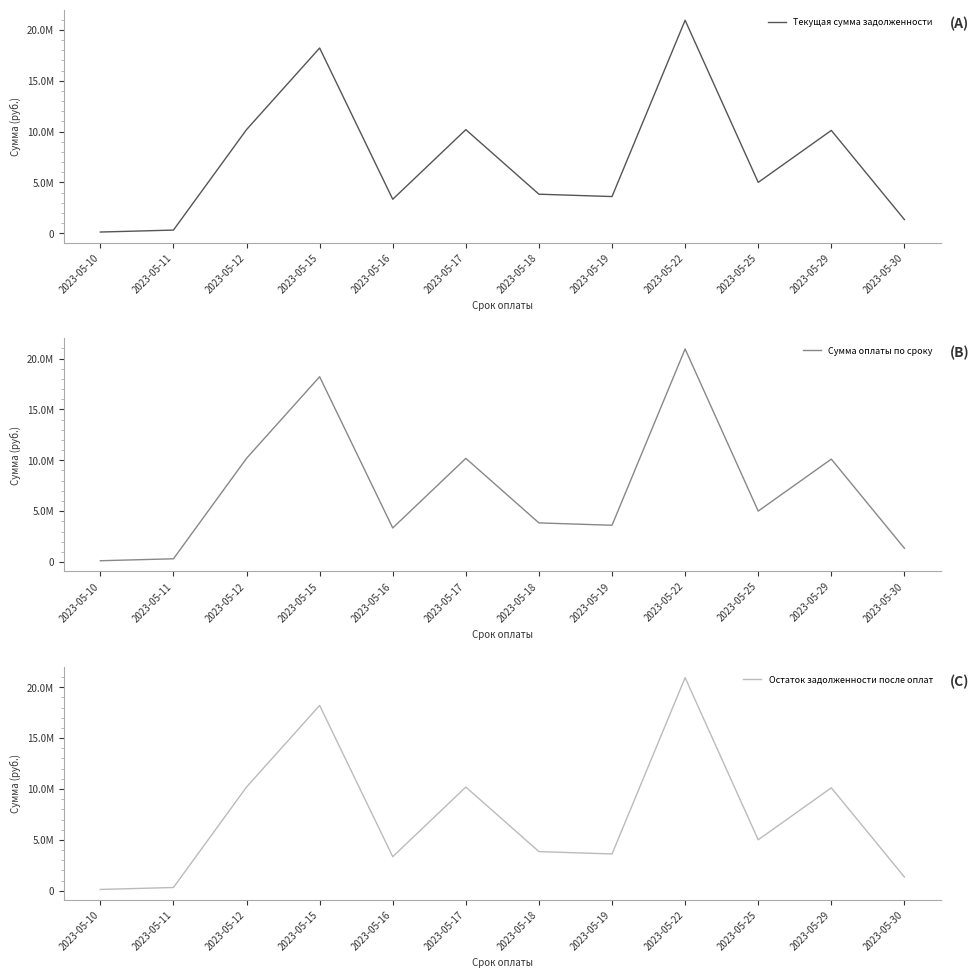

Count the number of categories in the chart.

12